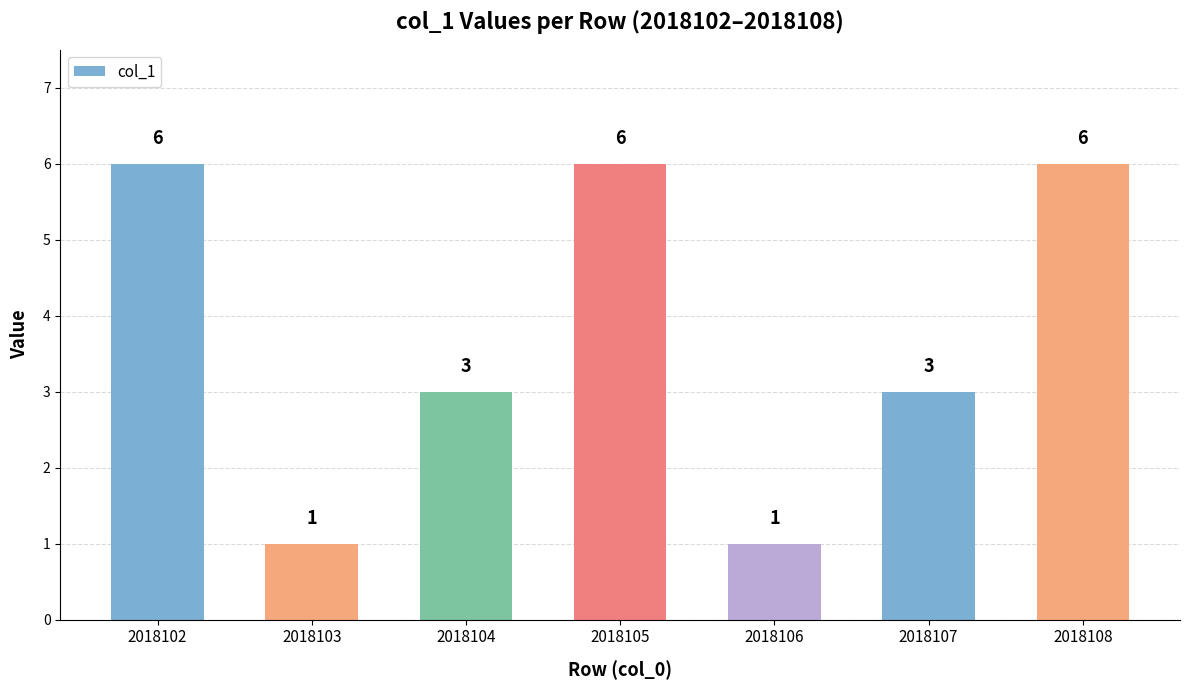

How many values are between 1 and 6?

7